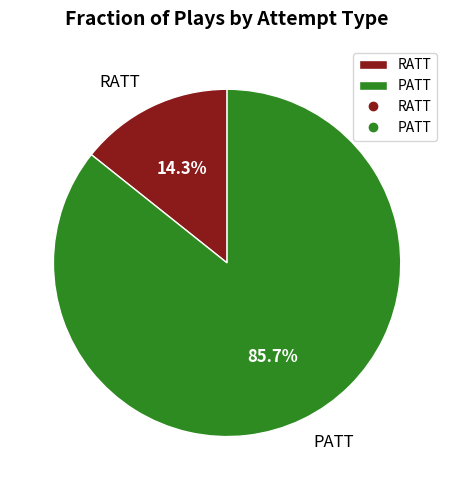

How many slices are in this pie chart?

2